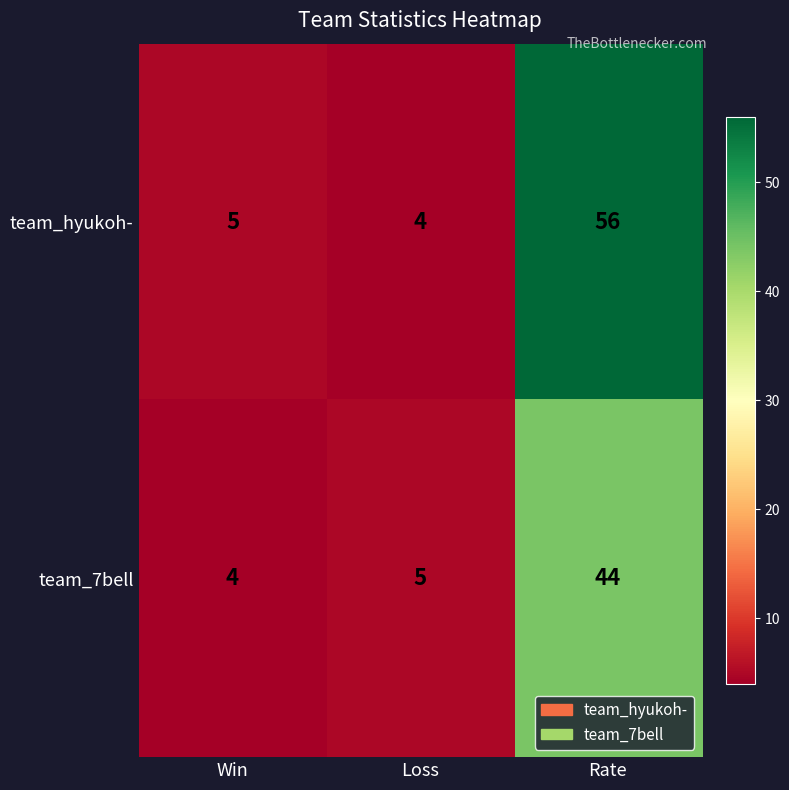

Rank the series by their average value, from lowest to highest.

team_7bell, team_hyukoh-